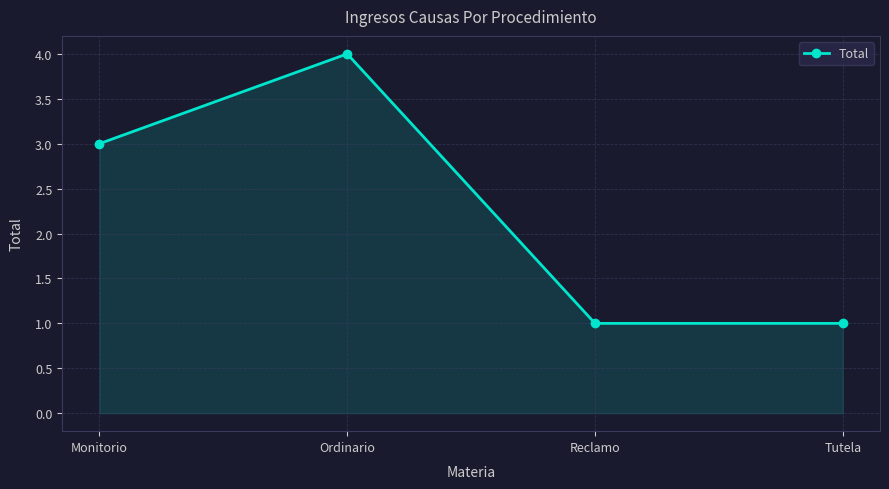

What is the ratio of the value at Monitorio to the value at Reclamo?

3.0